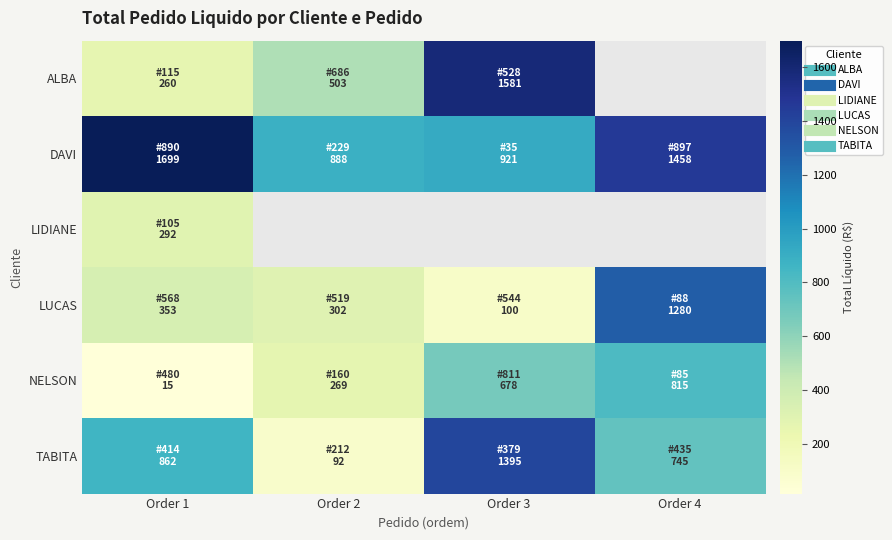

Rank the series by their maximum value, from highest to lowest.

DAVI, ALBA, TABITA, LUCAS, NELSON, LIDIANE